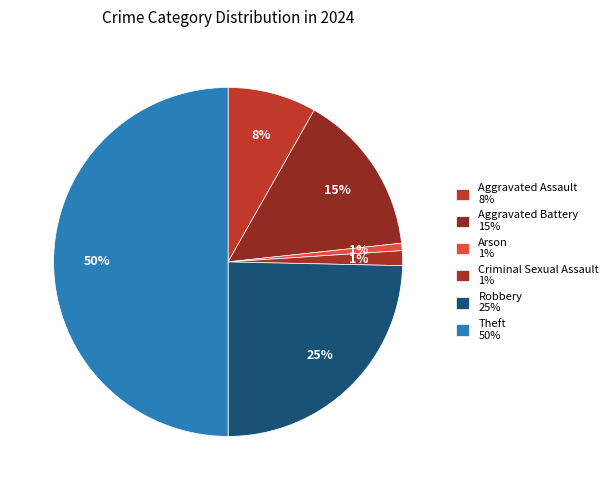

Do Robbery and Aggravated Assault together represent more than half of the pie?

No